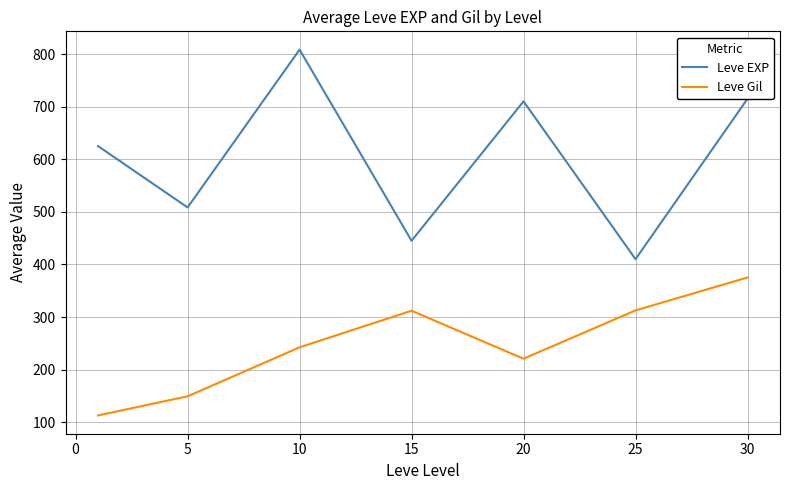

Which series has the widest spread of values?

Leve EXP